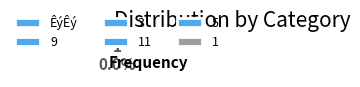

Does any single category account for the majority?

Yes